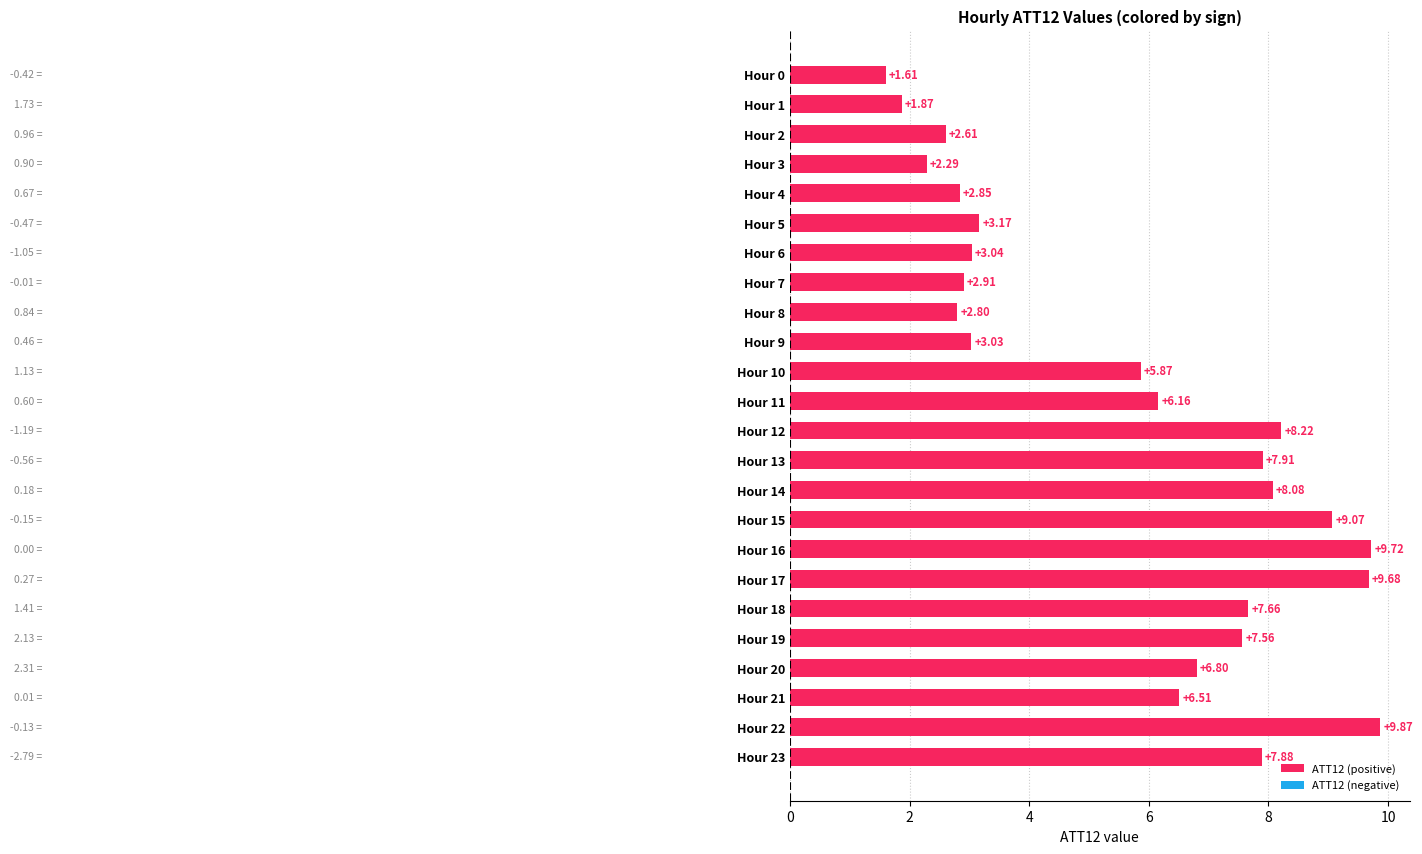

What is the sum of the values at Hour 16 and Hour 8?

12.5